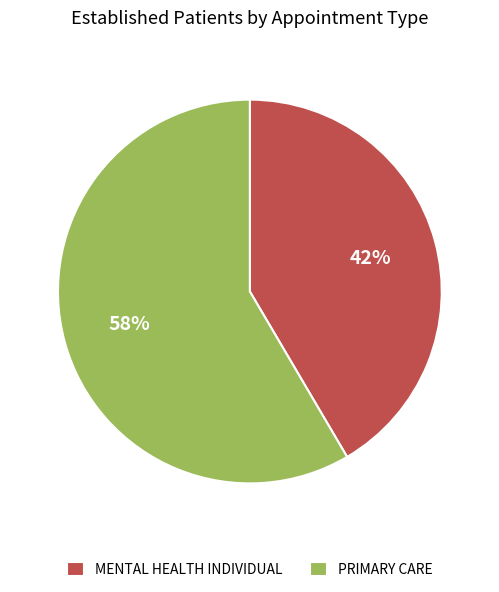

Combined, do MENTAL HEALTH INDIVIDUAL and PRIMARY CARE account for over 50%?

Yes